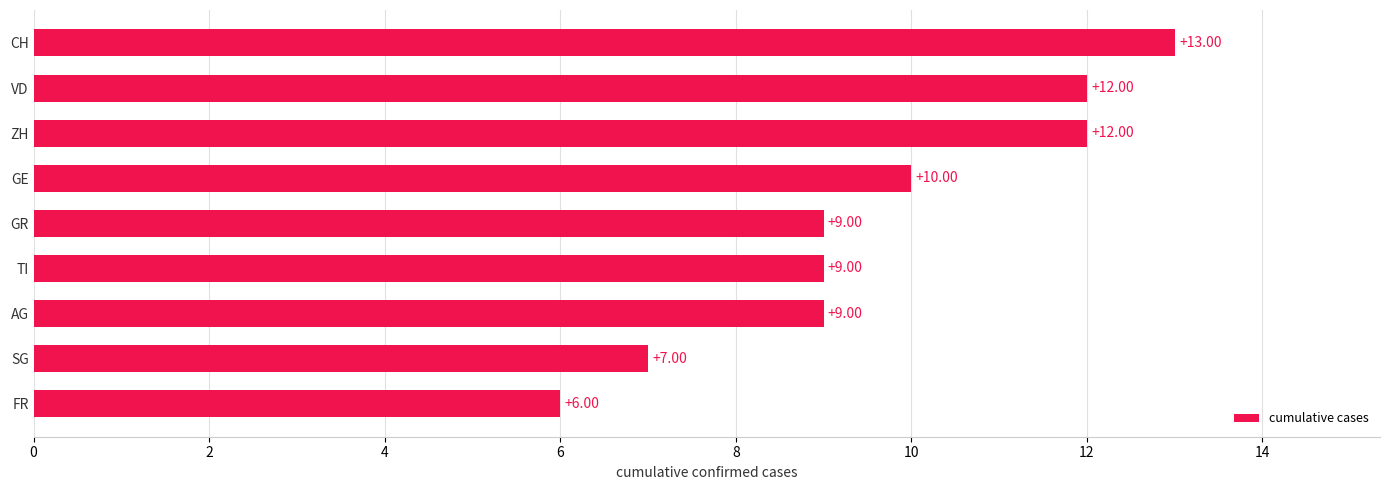

At which category does the chart reach its peak across all series?

CH